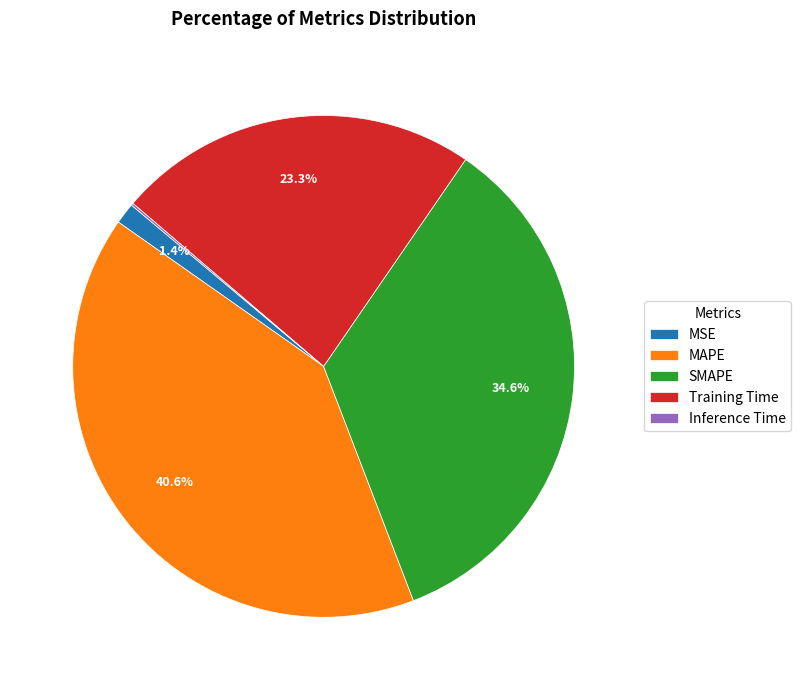

Is there any slice that represents more than half of the pie?

No